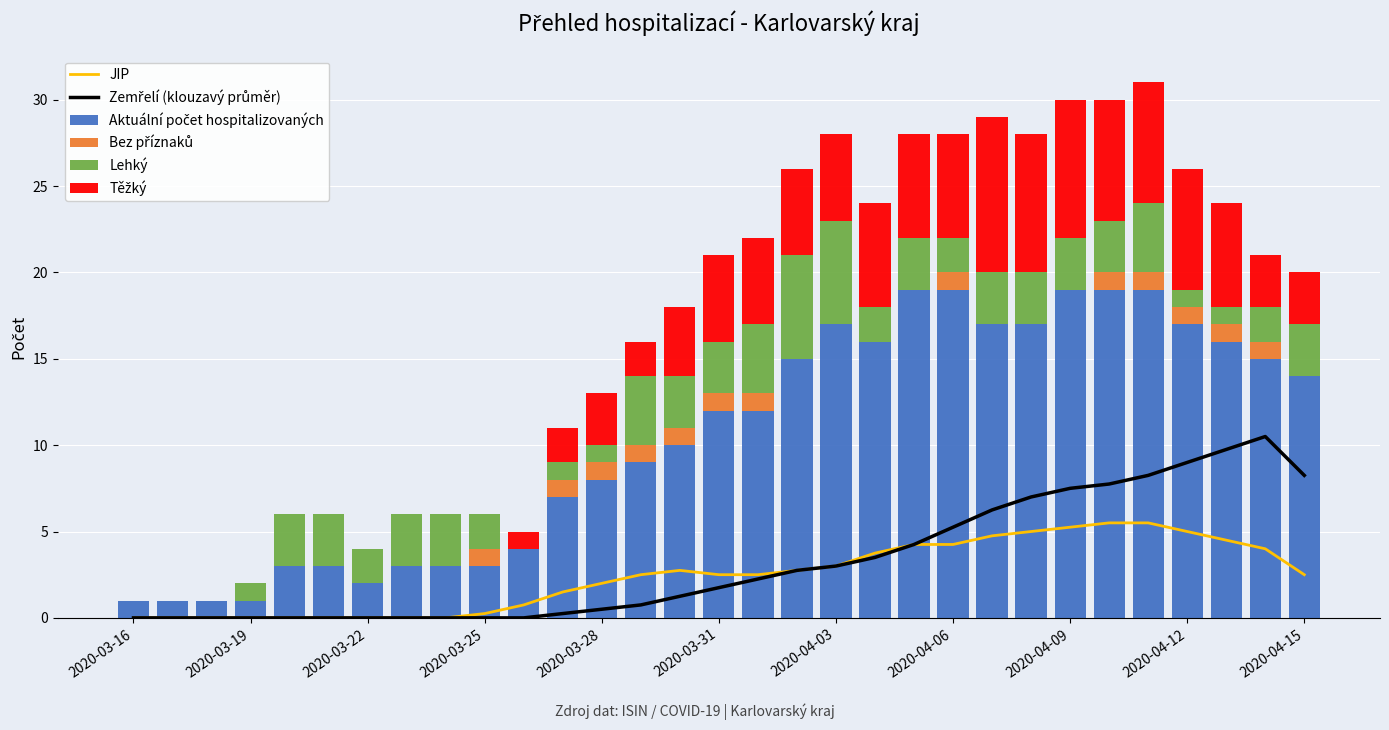

What position from the right is 2020-03-16?

31